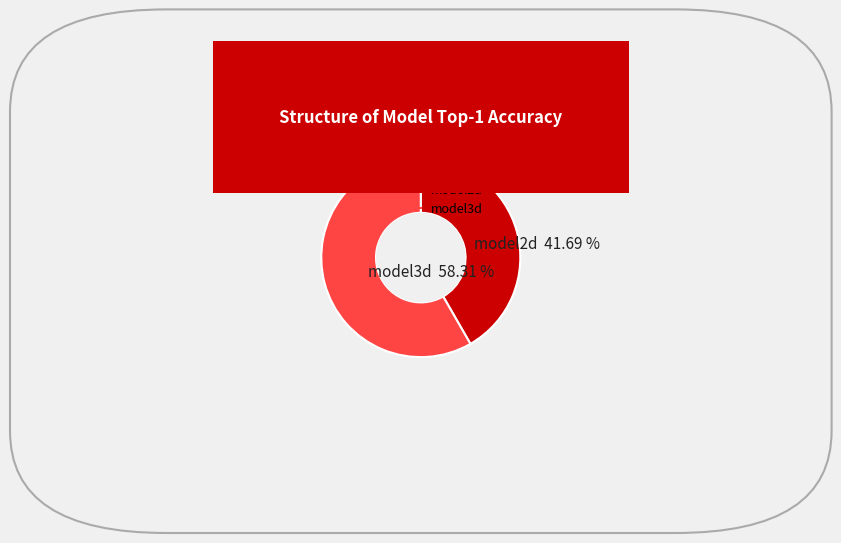

How many slices are in this pie chart?

2